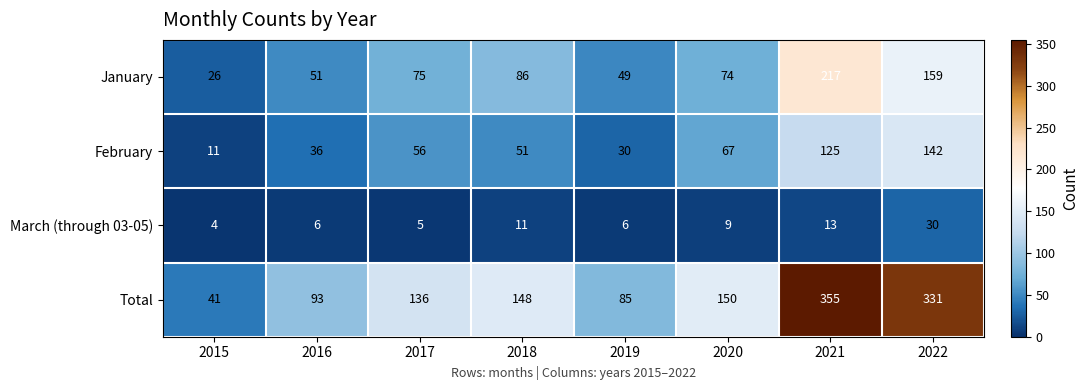

Which label corresponds to the smallest value in the chart?

2015